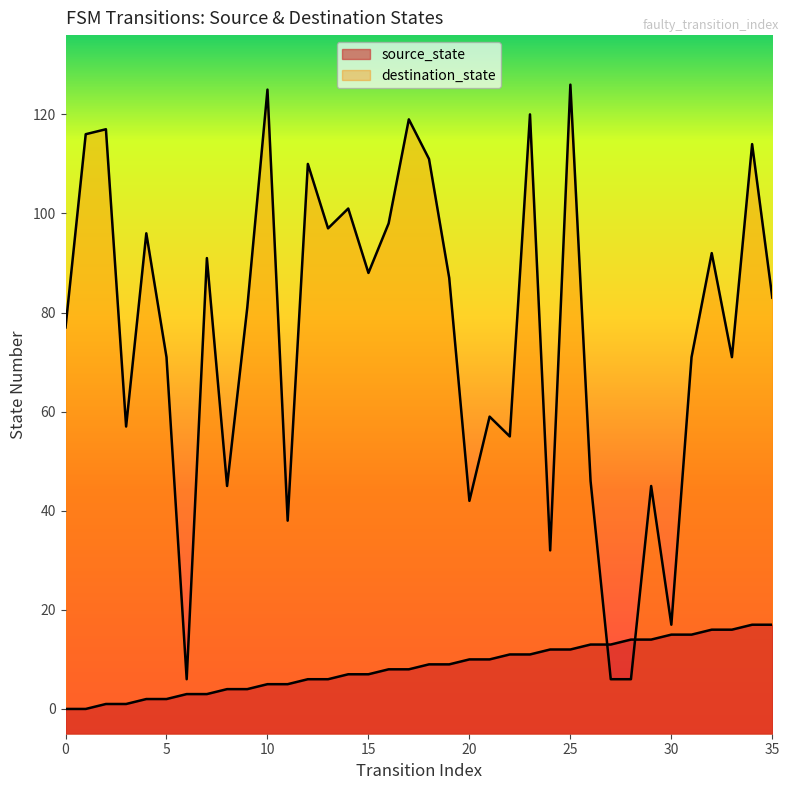

Is the value of source_state at 15 greater than the value of destination_state at 14?

No